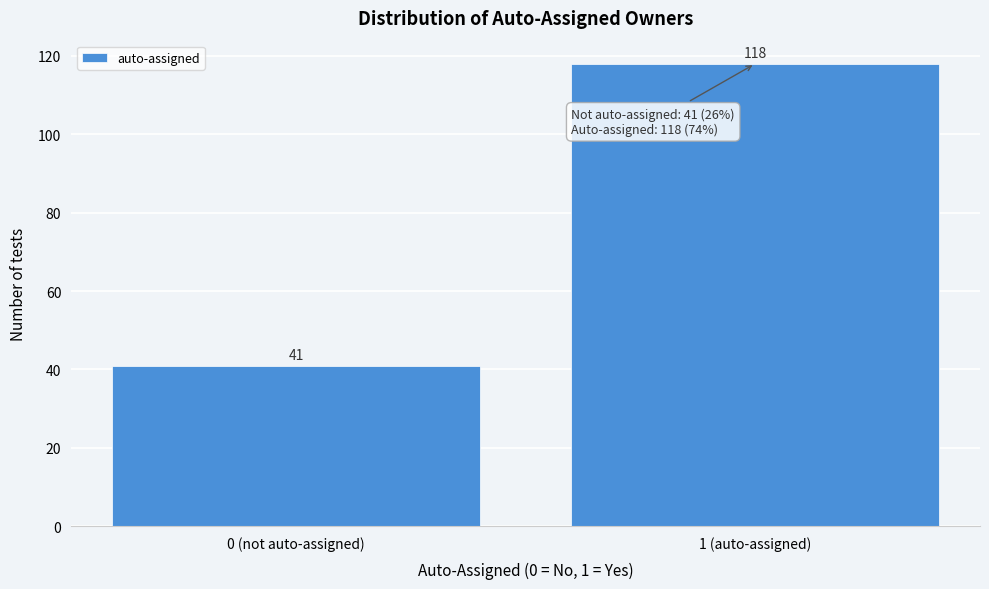

Reading left to right, what are all the values shown in this chart?

0 (not auto-assigned)=41	1 (auto-assigned)=118